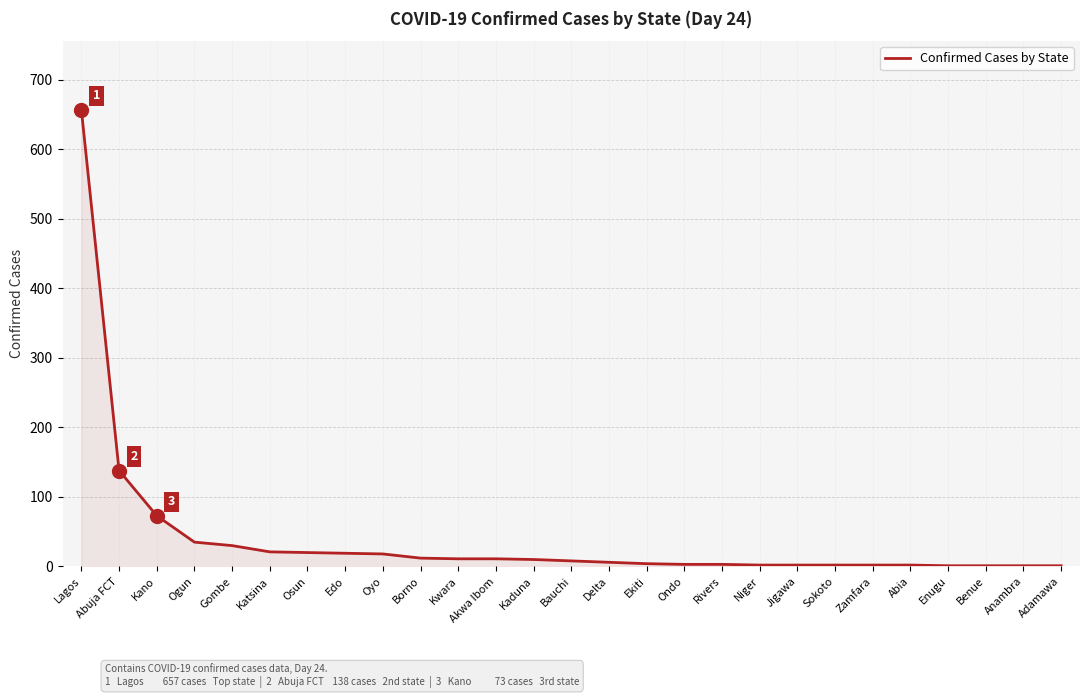

What is the maximum value shown in the chart?

657